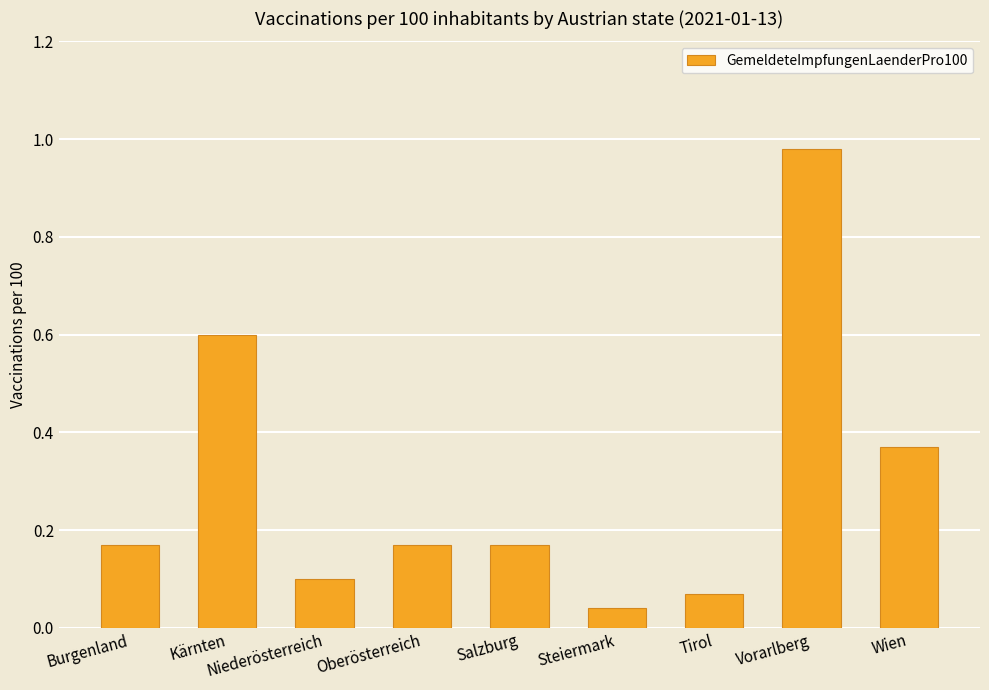

Which label corresponds to the largest value in the chart?

Vorarlberg